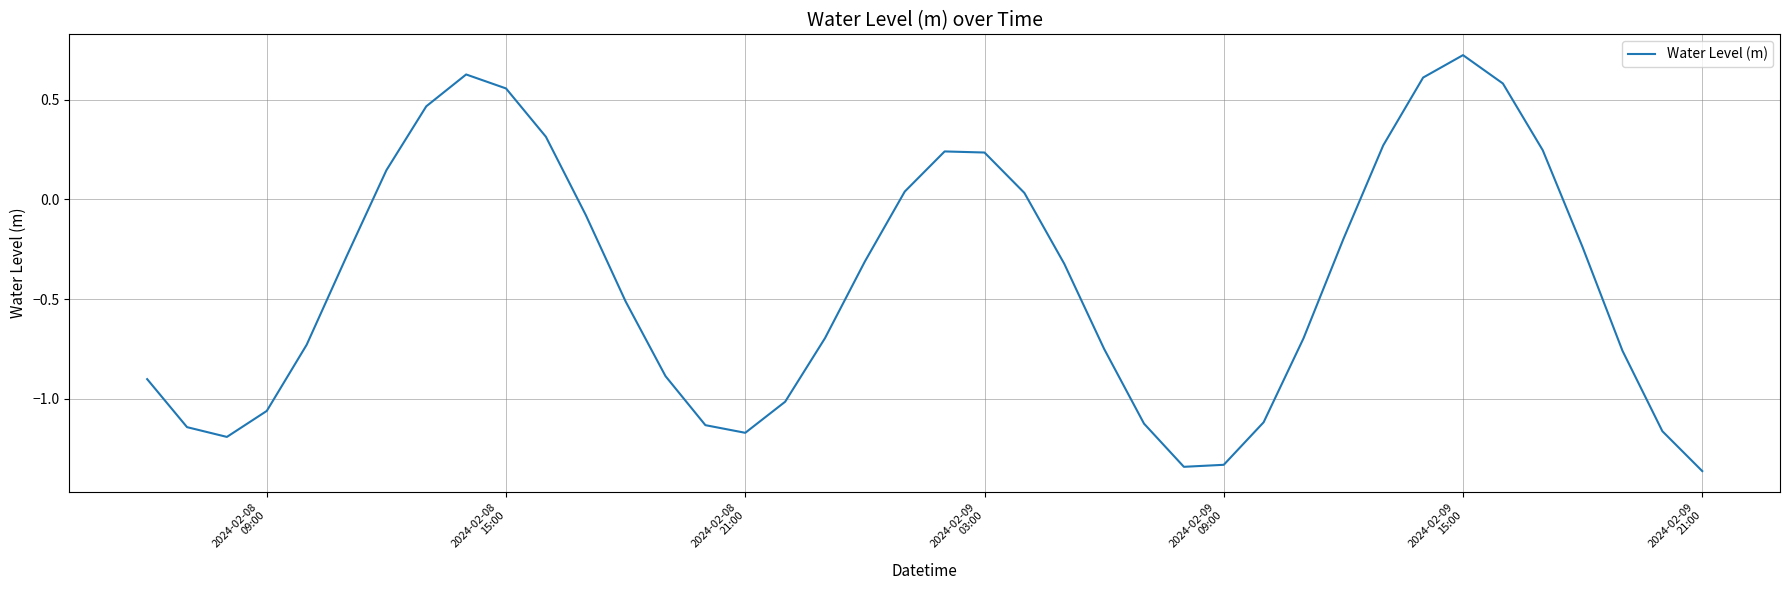

What is the difference between the maximum and minimum values?

2.1